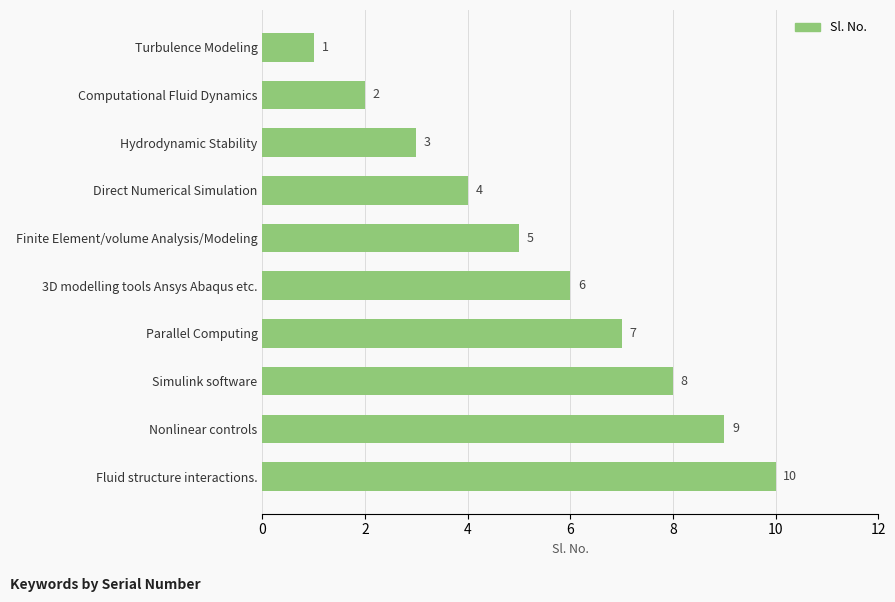

What is the average value?

6